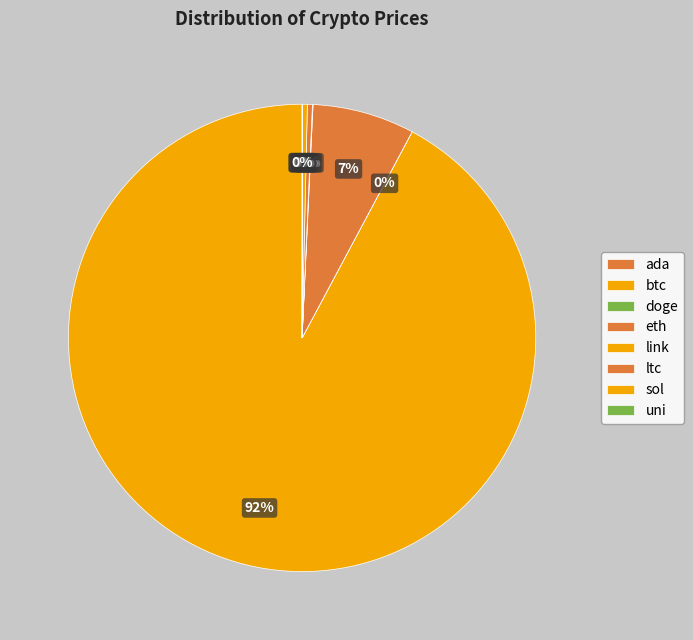

Is it true that link is 0% of the pie?

True